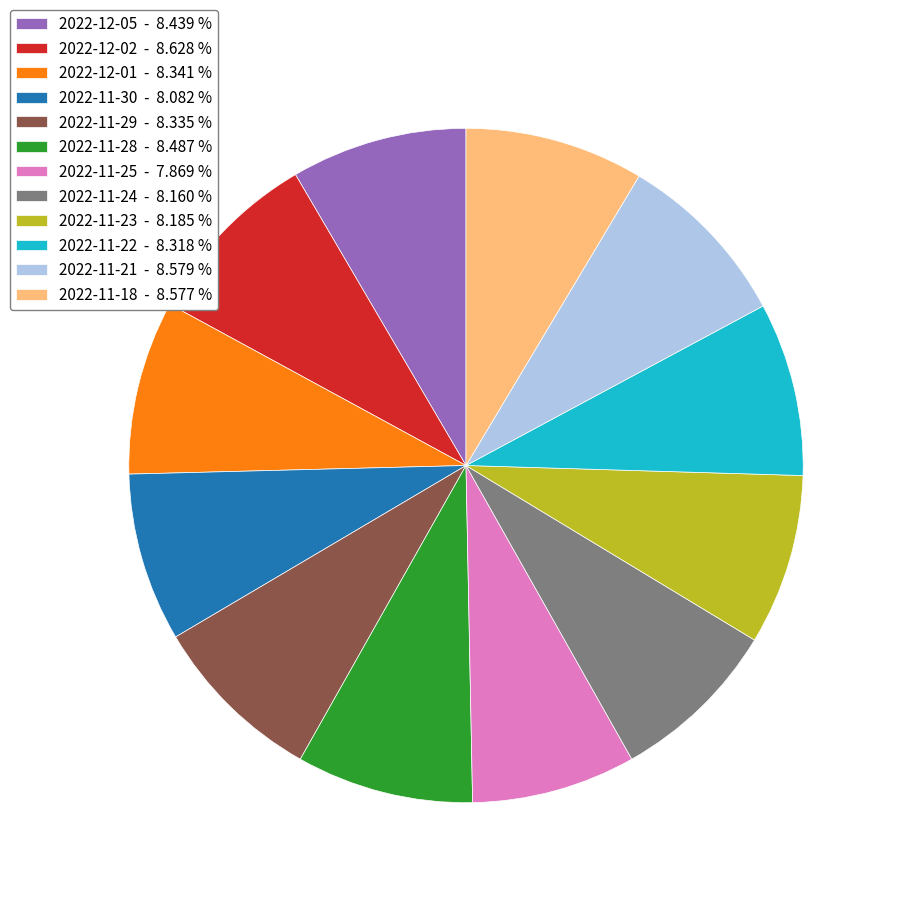

Is the sum of 2022-11-28 - 8.487 % and 2022-11-25 - 7.869 % greater than half?

No